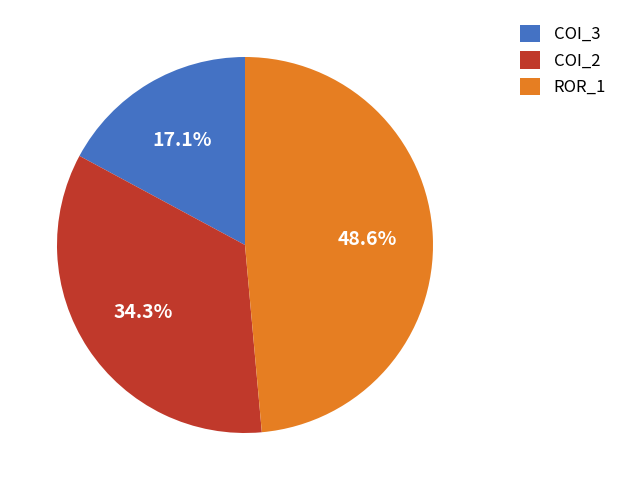

Is there any slice that represents more than half of the pie?

No